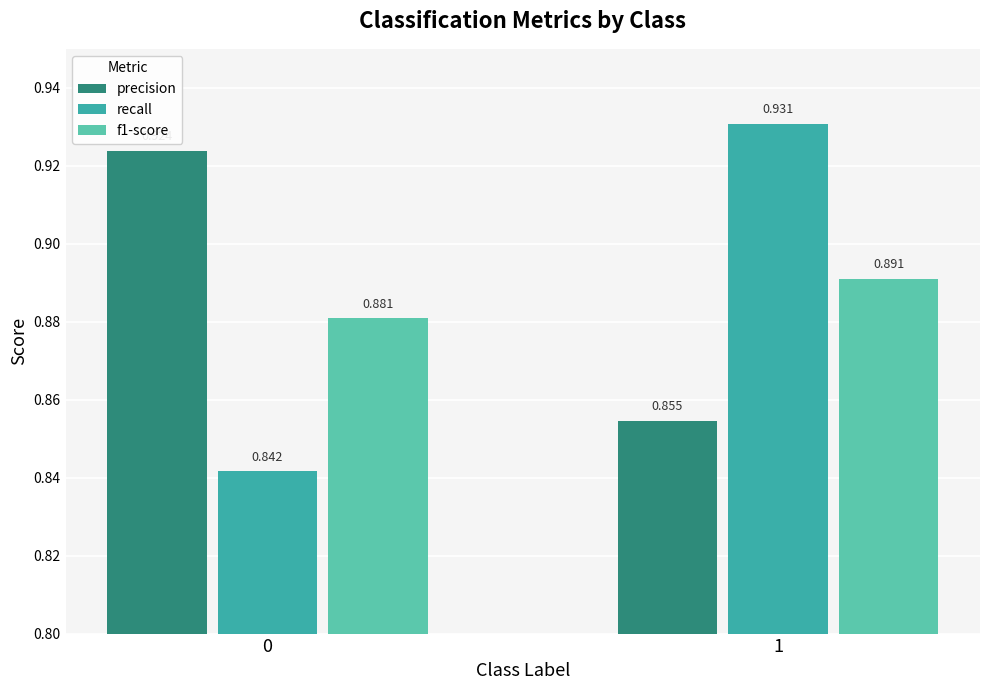

What are all the series names shown in the legend?

precision, recall, f1-score